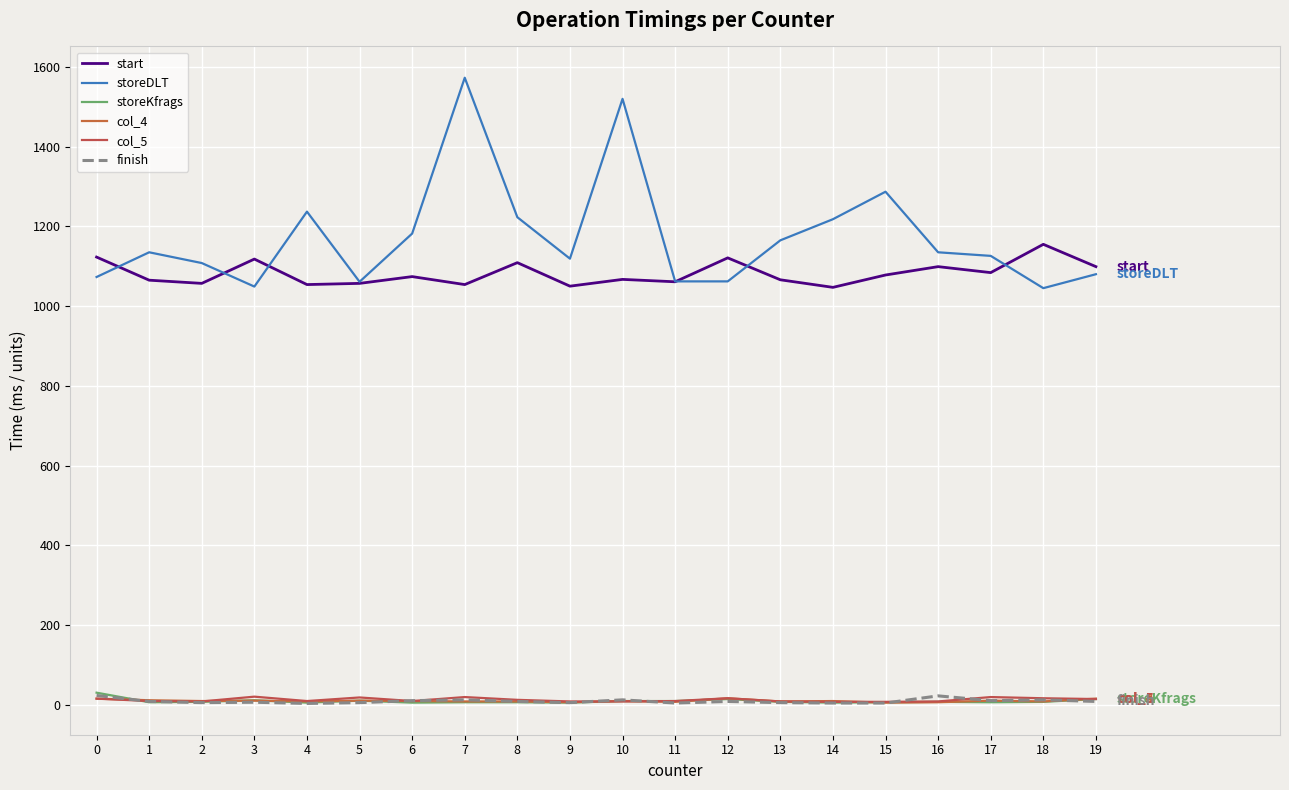

True or false: col_5 has more than 0 interior local peaks.

True